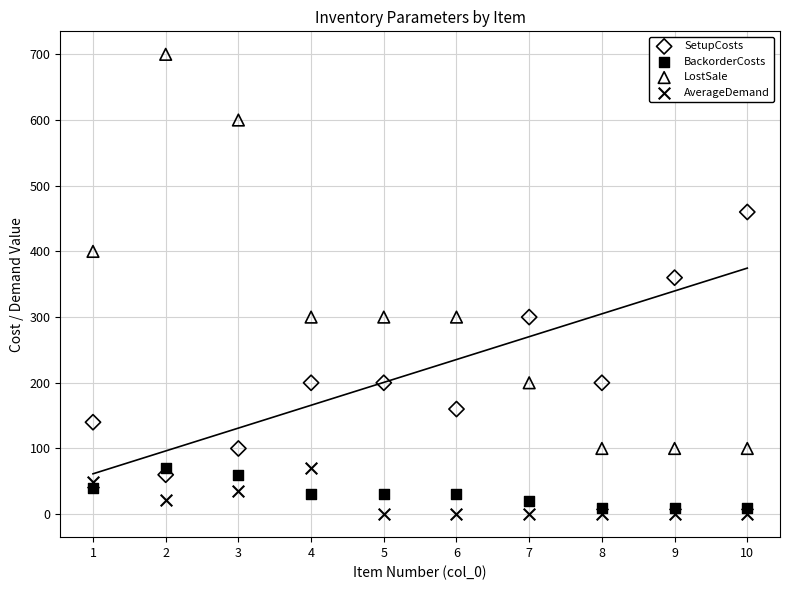

Across all data points, what is the range of X values (max minus min)?

9